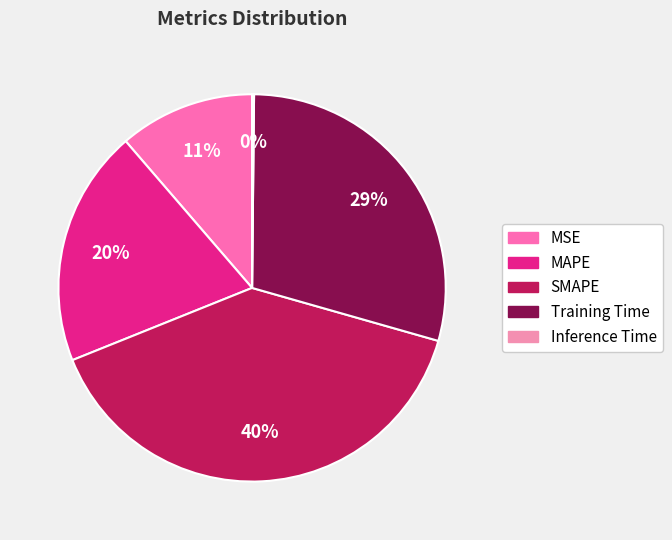

What percentage do Inference Time and SMAPE together represent?

39.7%